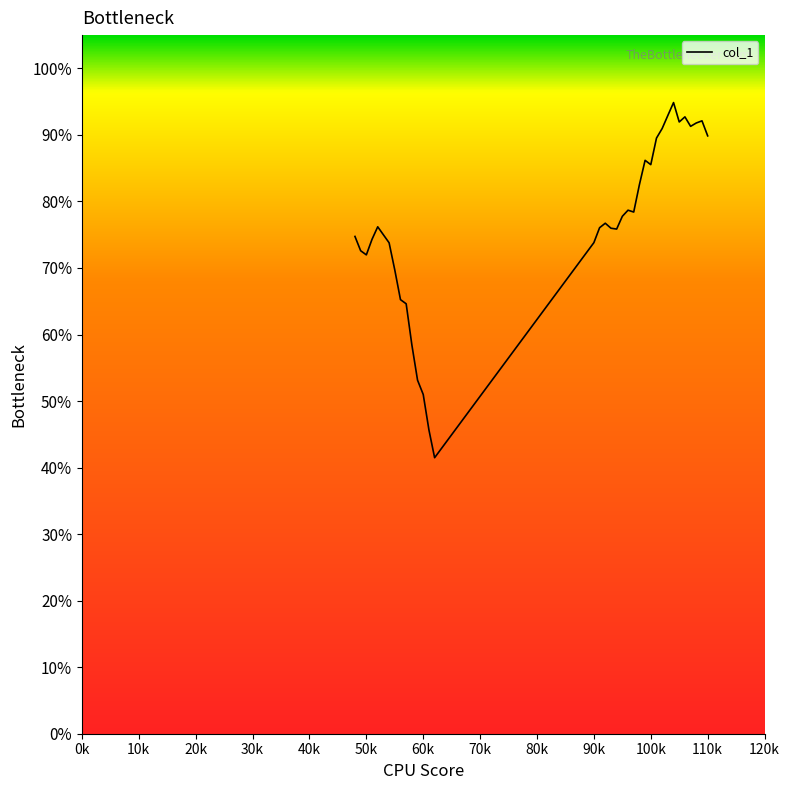

Does the chart have visible grid lines?

No